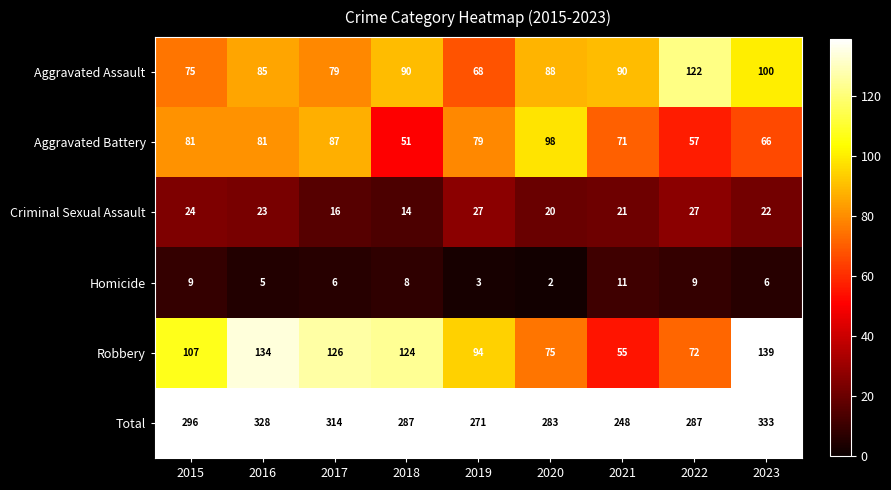

At which category does the chart reach its peak across all series?

2023